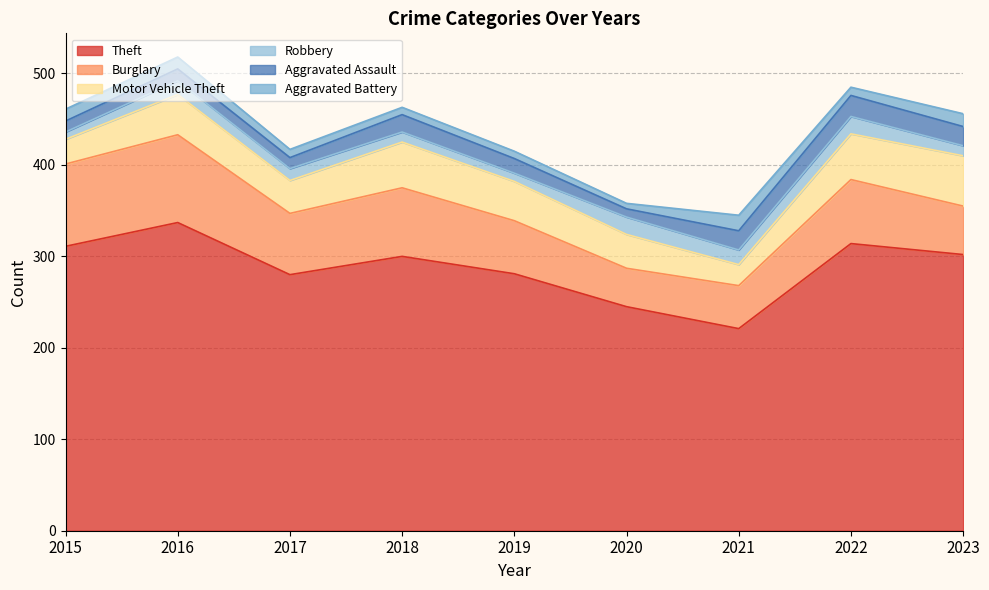

Reading left to right, extract all data points from this chart.

Theft: 311	337	280	300	281	245	221	314	302
Burglary: 90	96	67	75	58	42	47	70	53
Motor Vehicle Theft: 27	44	36	50	43	37	23	50	55
Robbery: 8	15	13	11	9	19	16	19	11
Aggravated Assault: 12	13	12	19	16	9	21	23	21
Aggravated Battery: 13	13	9	8	8	6	17	9	14